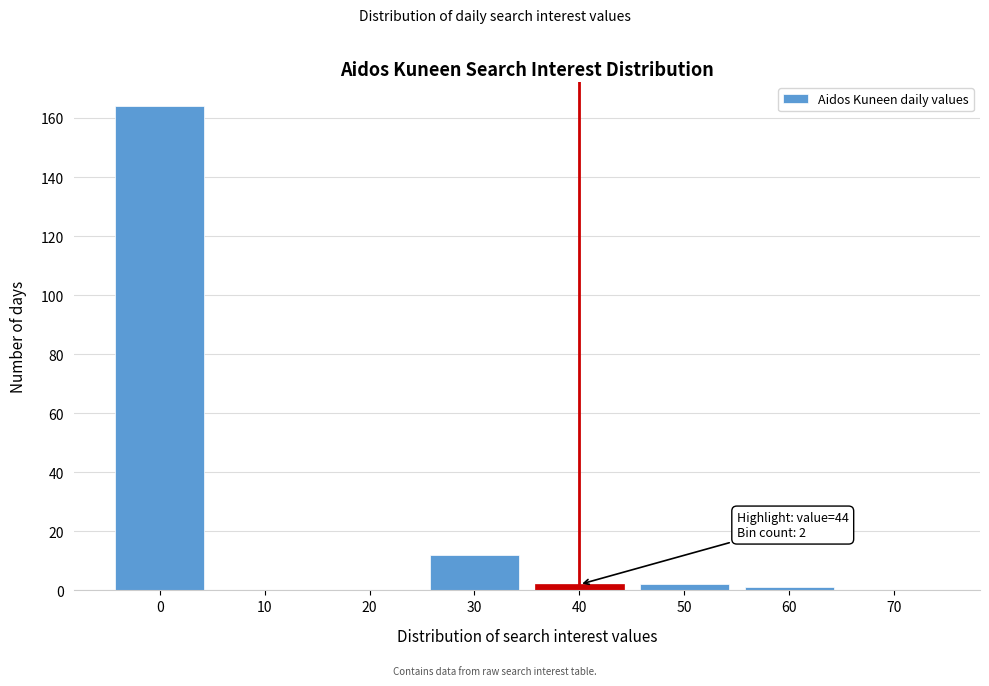

Reading left to right, what are all the values shown in this chart?

0=164	10=0	20=0	30=12	40=2	50=2	60=1	70=0